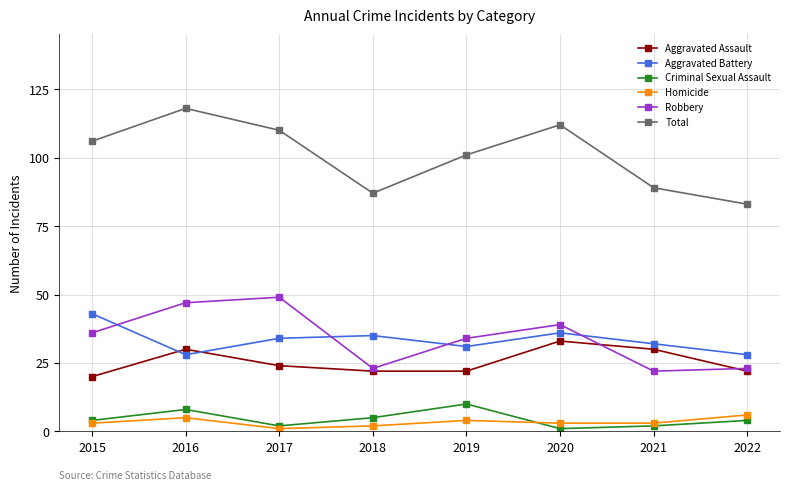

True or false: Aggravated Battery and Homicide cross at least once.

False